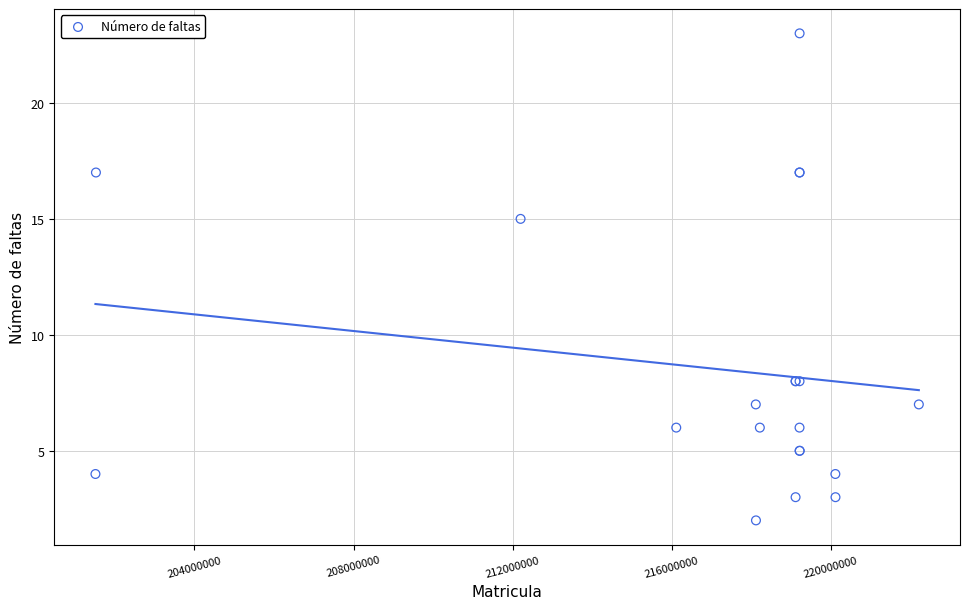

What Y value in the scatter plot is closest to 12?

15